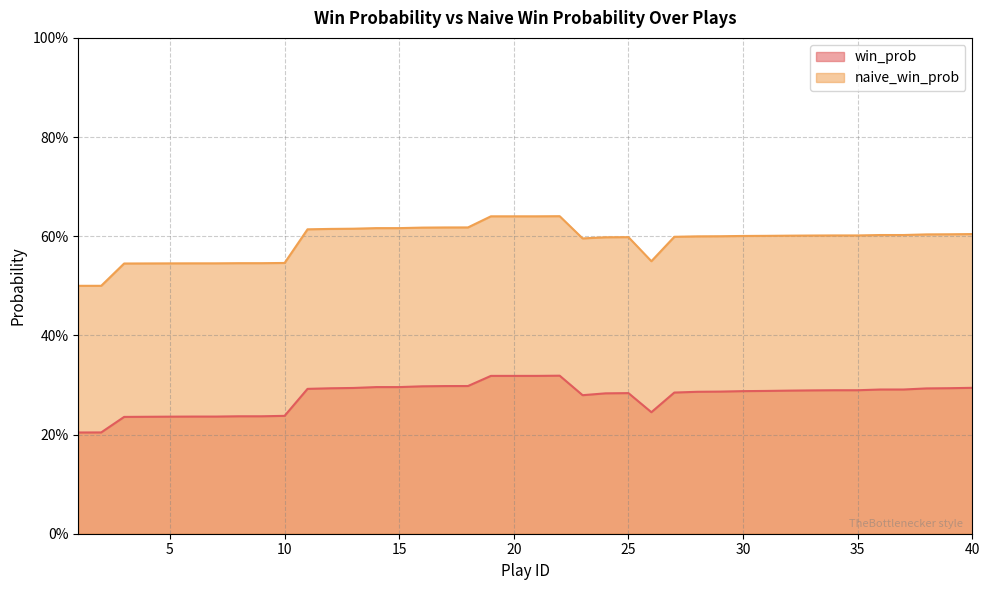

Does the chart display data point markers on the line(s)?

No